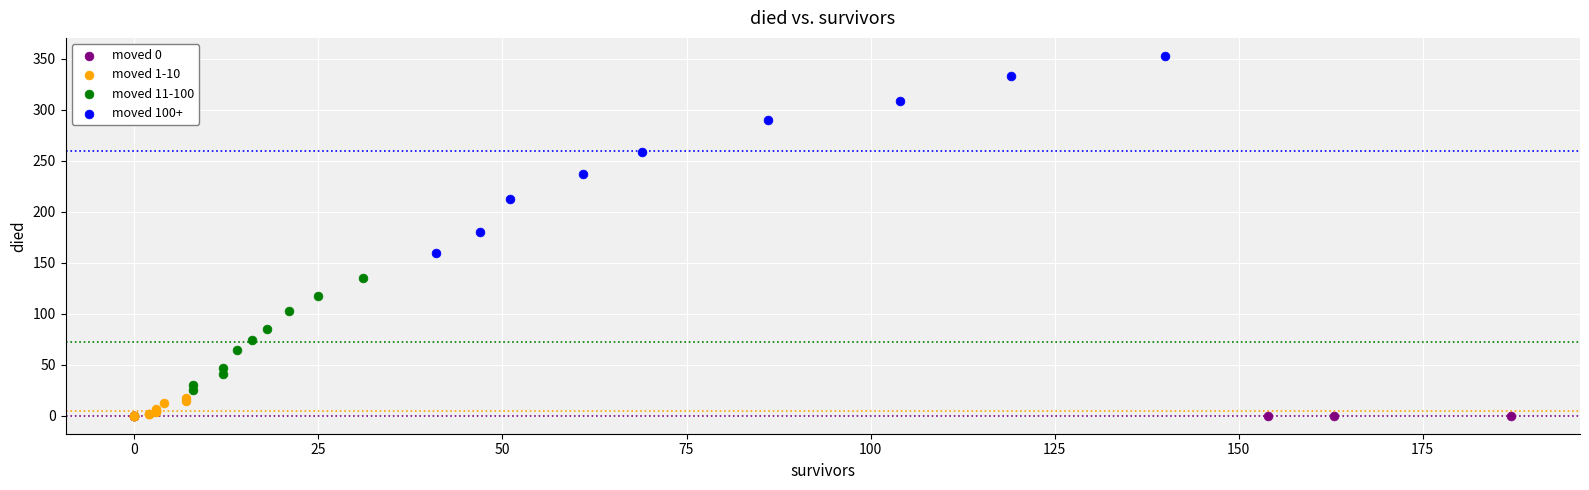

Which series reaches the maximum Y coordinate?

moved 100+